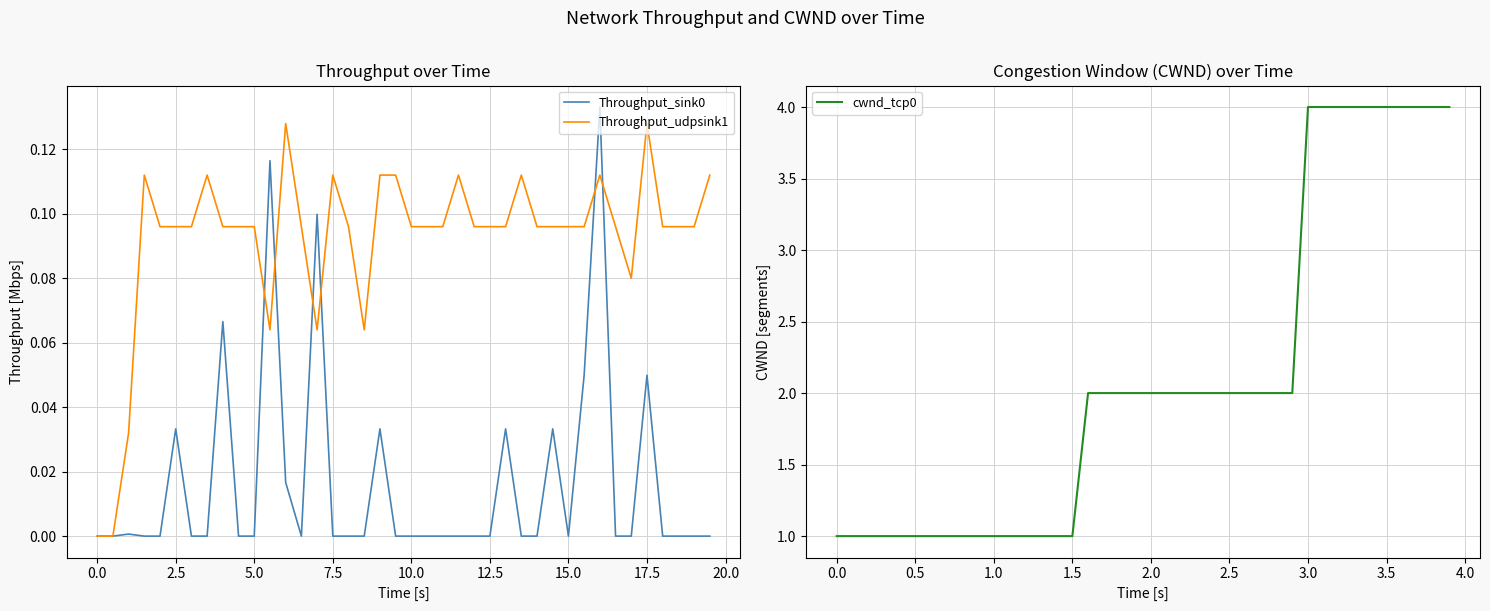

How many intersections are there between Throughput_sink0 and Throughput_udpsink1?

6